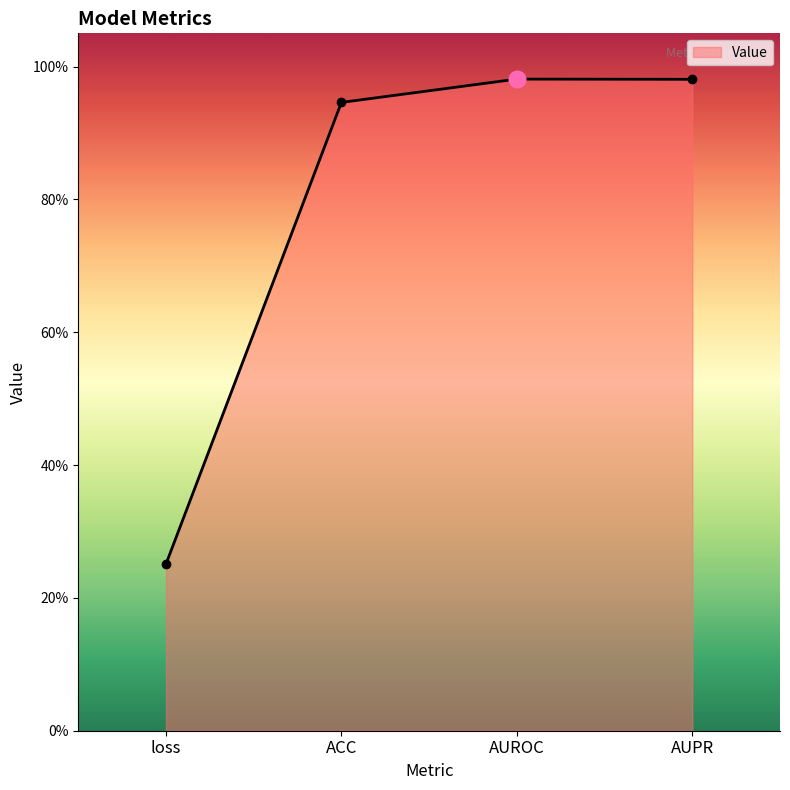

Is it true that the value at loss is 0.4?

False